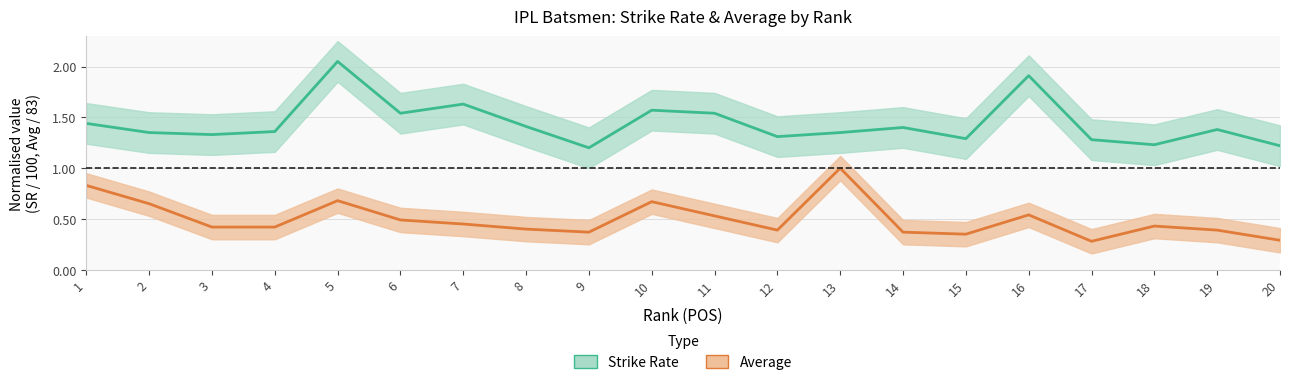

Rank the categories by Strike Rate value from highest to lowest.

5, 16, 7, 10, 6, 11, 1, 8, 14, 19, 4, 2, 13, 3, 12, 15, 17, 18, 20, 9